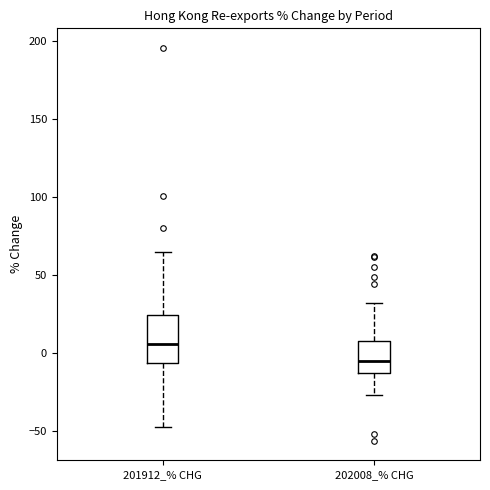

Where is the lower edge of the box for 201912_% CHG on the y-axis? The values are not printed on the chart, so give them approximately, as read against the axis.

-5